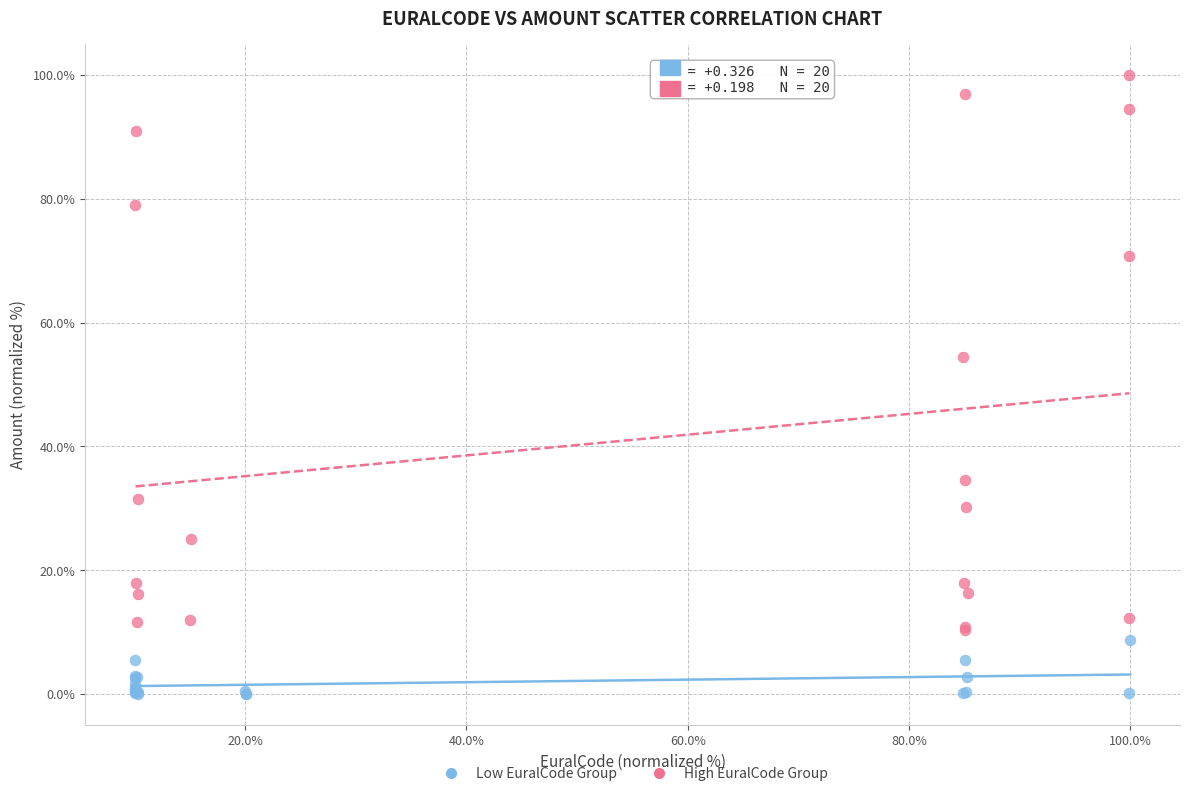

Which series has the widest spread of Y values?

High EuralCode Group